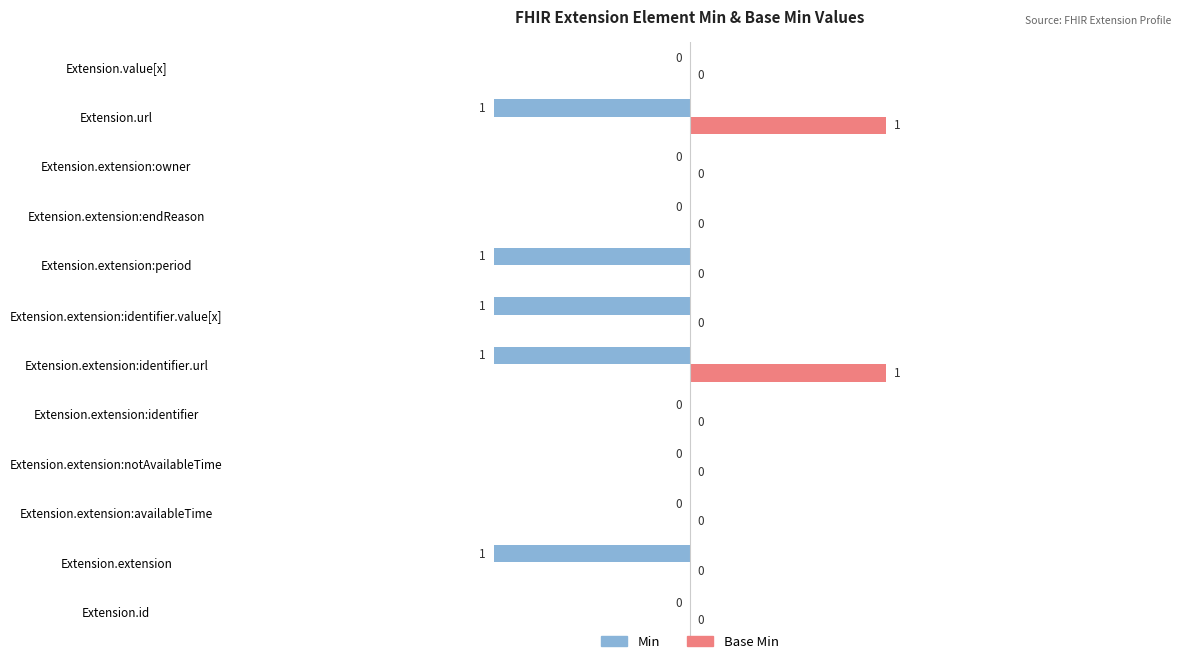

How many Base Min values are between 0 and 1?

12